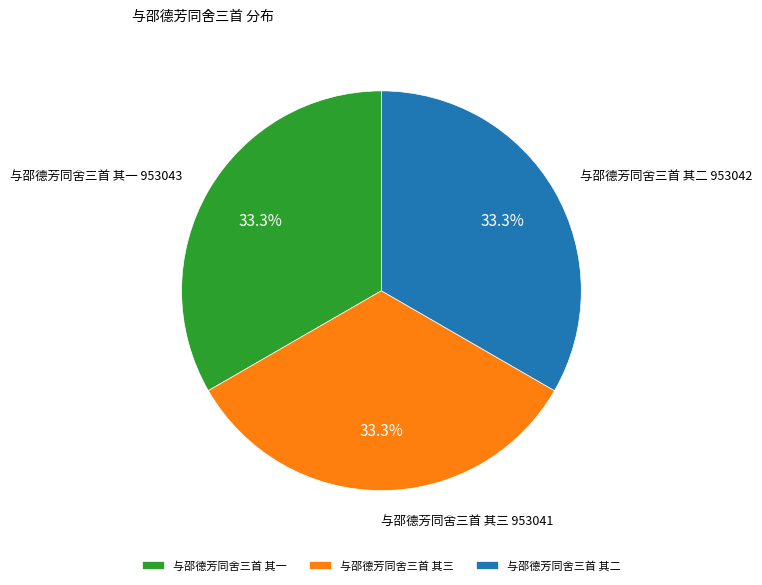

To the nearest percent, what is the average slice percentage?

33%